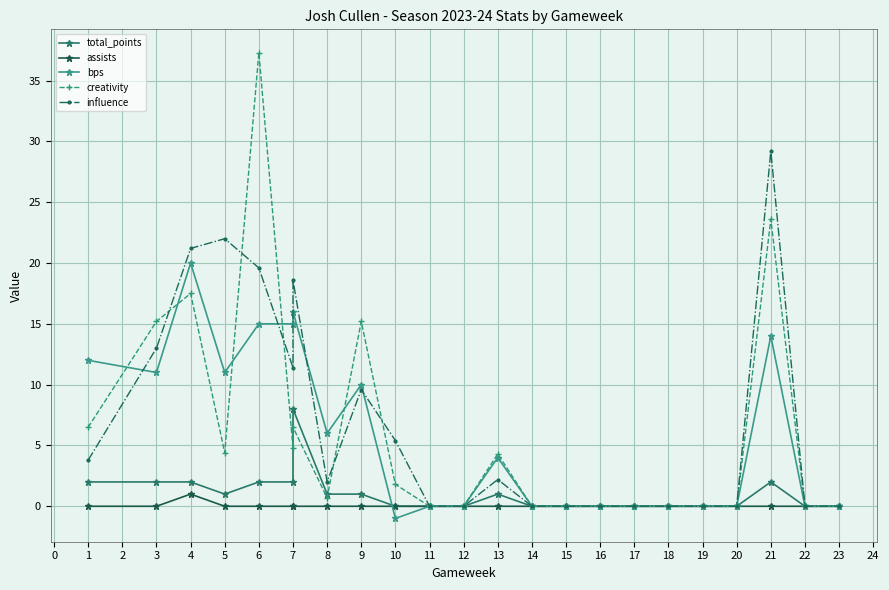

What position from the left is 9?

11